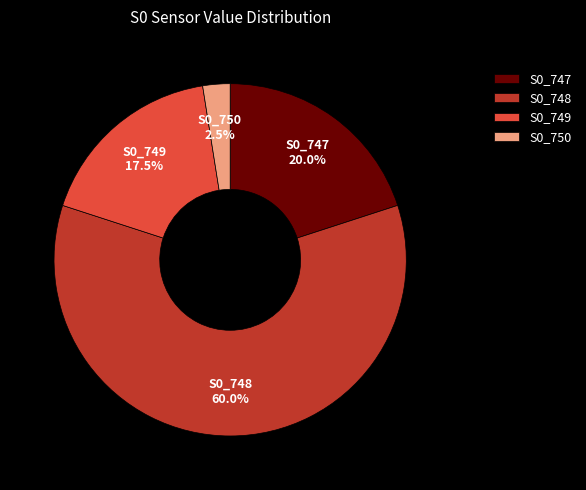

What percentage do S0_748 and S0_747 together represent?

80.0%